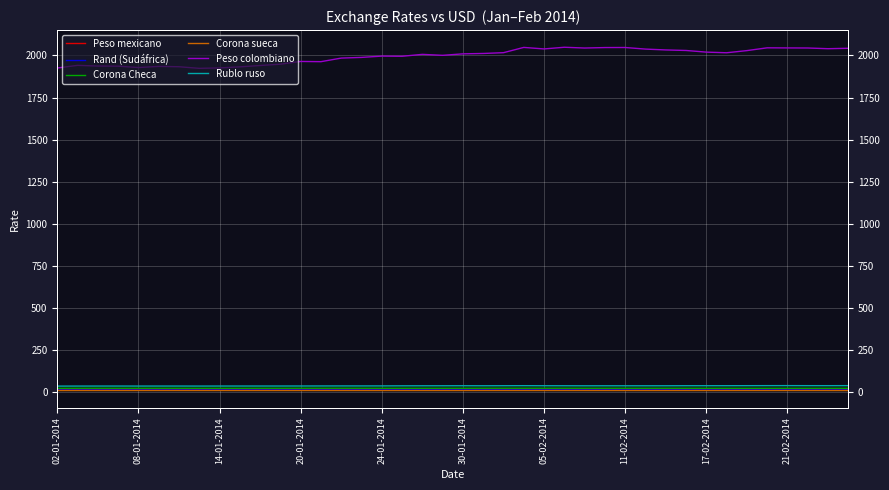

At which category is the sum across all series the highest?

25